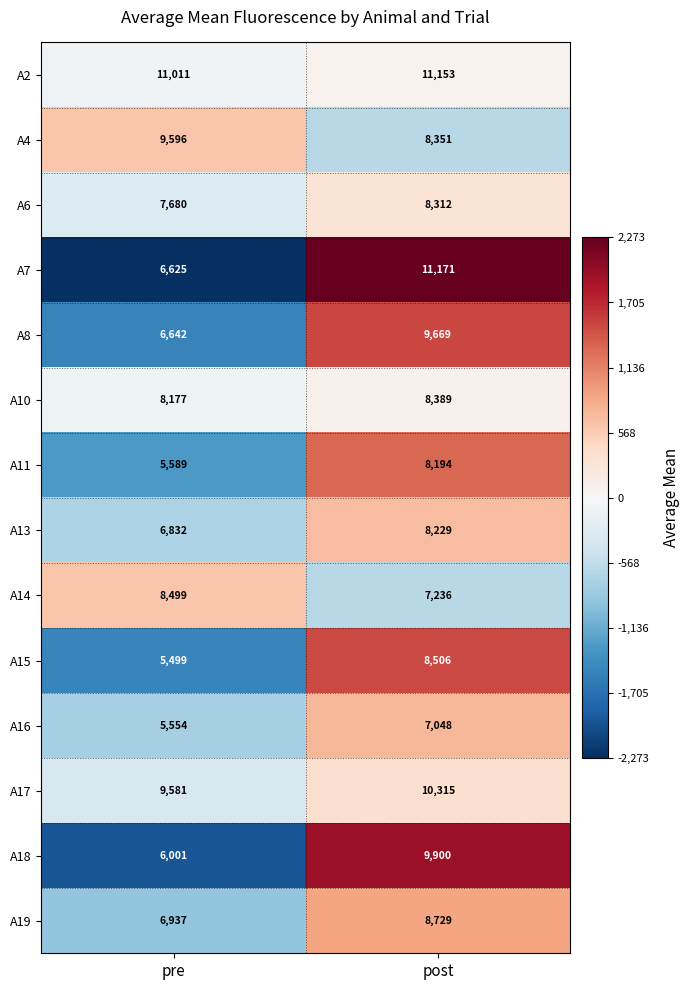

The A15 series shows 7806 at pre. True or false?

False